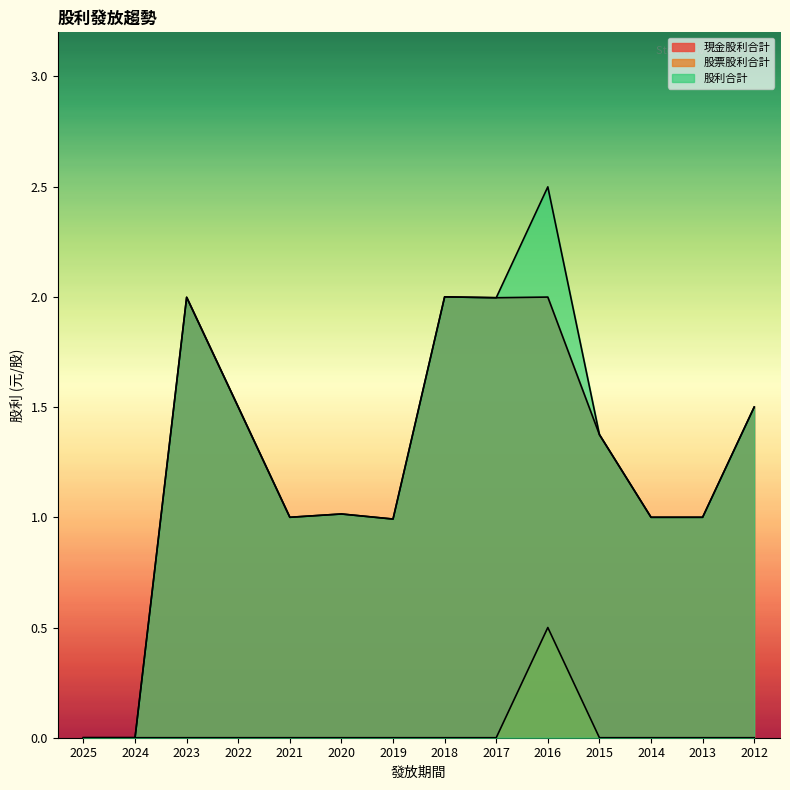

Which category has the highest value across all series?

2016